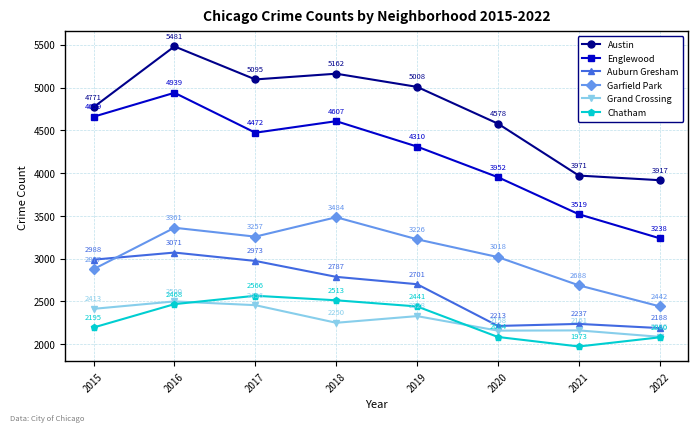

True or false: Auburn Gresham has a value of 1811 at 2017.

False